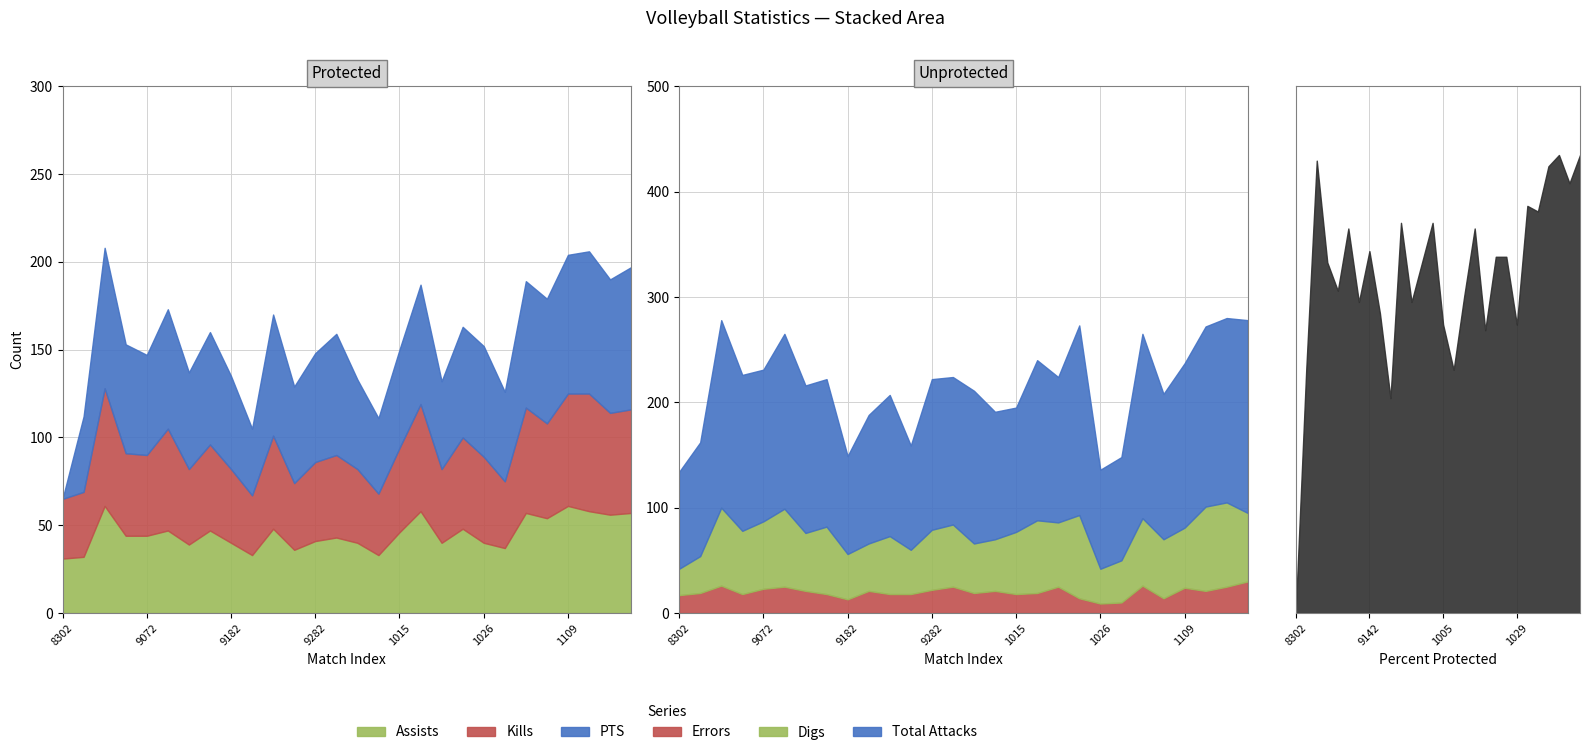

Reading left to right, what are all the values shown in this chart?

Total Attacks: 8302019=92	8312019=108	9032019=178	9062019=148	9072019=144	9122019=166	9132019=140	9142019=140	9182019=93	9202019=122	9212019=134	9262019=99	9282019=143	10012019=140	10052019=145	10102019=121	10152019=118	10172019=152	10192019=138	10242019=180	10262019=94	10292019=98	11022019=175	11072019=138	11092019=156	11122019=171	11162019=175	11222019=183
Assists: 8302019=31	8312019=32	9032019=61	9062019=44	9072019=44	9122019=47	9132019=39	9142019=47	9182019=40	9202019=33	9212019=48	9262019=36	9282019=41	10012019=43	10052019=40	10102019=33	10152019=46	10172019=58	10192019=40	10242019=48	10262019=40	10292019=37	11022019=57	11072019=54	11092019=61	11122019=58	11162019=56	11222019=57
Kills: 8302019=34	8312019=37	9032019=67	9062019=47	9072019=46	9122019=58	9132019=43	9142019=49	9182019=42	9202019=34	9212019=53	9262019=38	9282019=45	10012019=47	10052019=42	10102019=35	10152019=48	10172019=61	10192019=42	10242019=52	10262019=49	10292019=38	11022019=60	11072019=54	11092019=64	11122019=67	11162019=58	11222019=59
Digs: 8302019=25	8312019=35	9032019=74	9062019=60	9072019=64	9122019=74	9132019=55	9142019=64	9182019=43	9202019=45	9212019=55	9262019=42	9282019=57	10012019=59	10052019=47	10102019=49	10152019=59	10172019=69	10192019=61	10242019=79	10262019=33	10292019=40	11022019=64	11072019=56	11092019=57	11122019=80	11162019=80	11222019=65
Errors: 8302019=17	8312019=19	9032019=26	9062019=18	9072019=23	9122019=25	9132019=21	9142019=18	9182019=13	9202019=21	9212019=18	9262019=18	9282019=22	10012019=25	10052019=19	10102019=21	10152019=18	10172019=19	10192019=25	10242019=14	10262019=9	10292019=10	11022019=26	11072019=14	11092019=24	11122019=21	11162019=25	11222019=30
PTS: 8302019=0	8312019=43	9032019=80	9062019=62	9072019=57	9122019=68	9132019=55	9142019=64	9182019=53	9202019=38	9212019=69	9262019=55	9282019=62	10012019=69	10052019=51	10102019=43	10152019=56	10172019=68	10192019=50	10242019=63	10262019=63	10292019=51	11022019=72	11072019=71	11092019=79	11122019=81	11162019=76	11222019=81